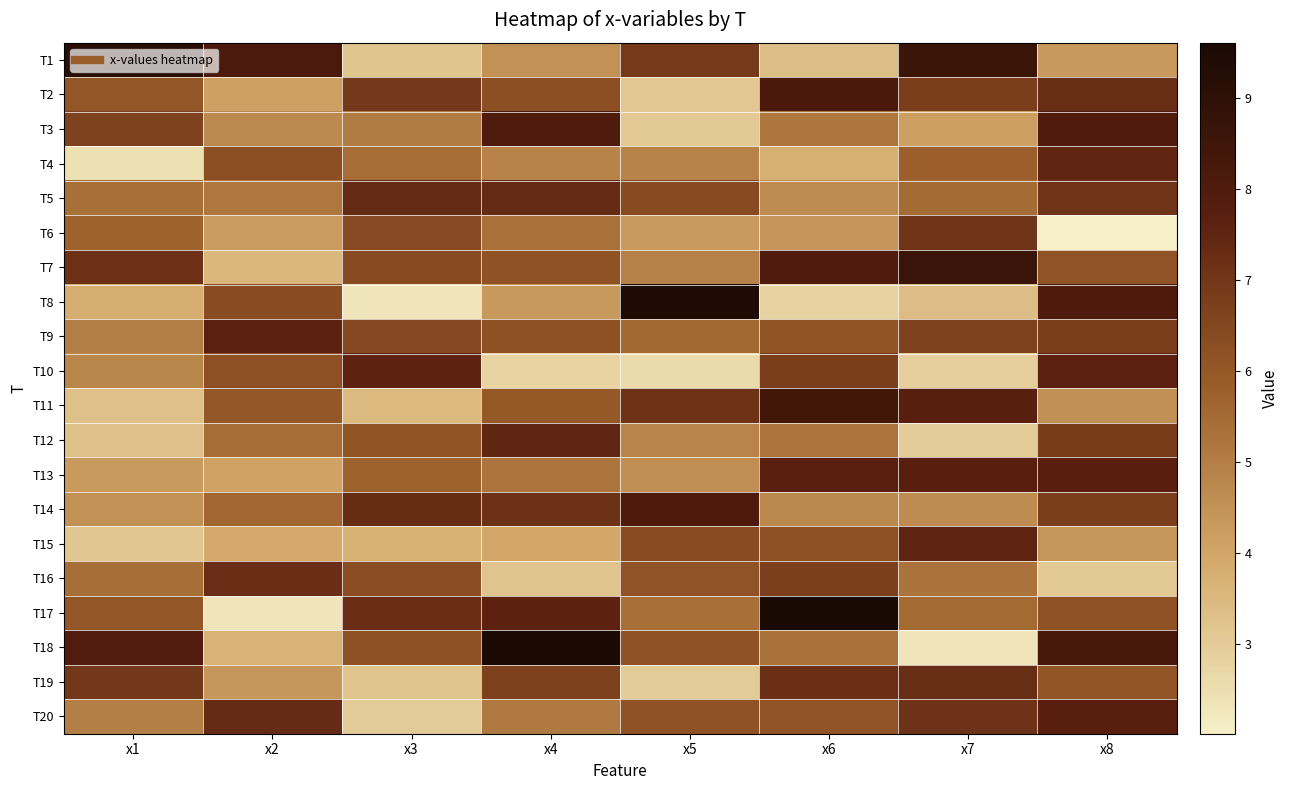

Rank the series at x2 from lowest to highest value.

T17, T7, T18, T15, T13, T2, T6, T19, T3, T5, T12, T14, T11, T10, T4, T8, T16, T20, T9, T1